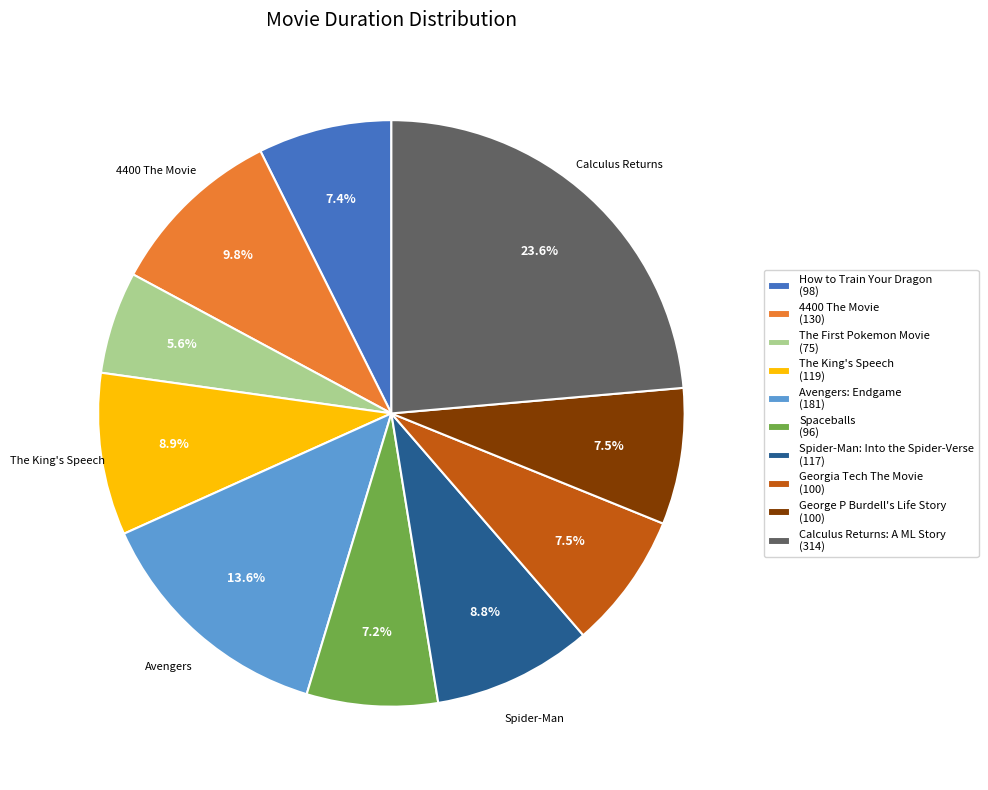

Which category has the smallest portion of the pie?

The First Pokemon Movie